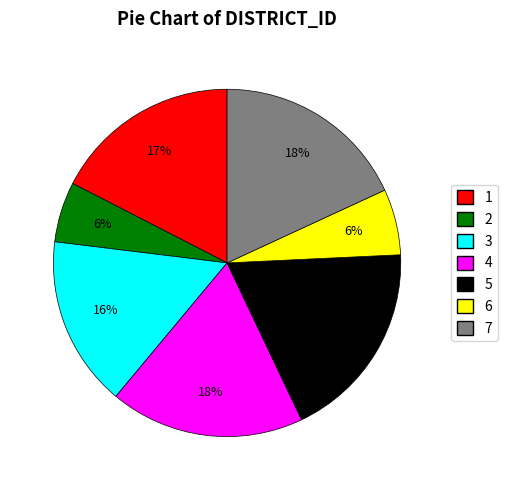

How many segments does this pie chart have?

7